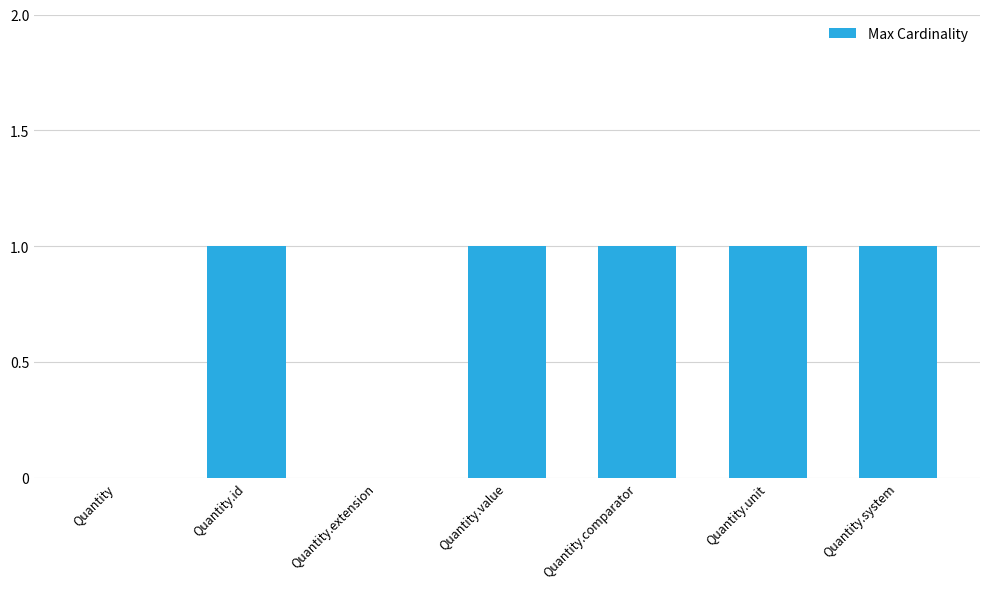

What is the greatest value displayed?

1